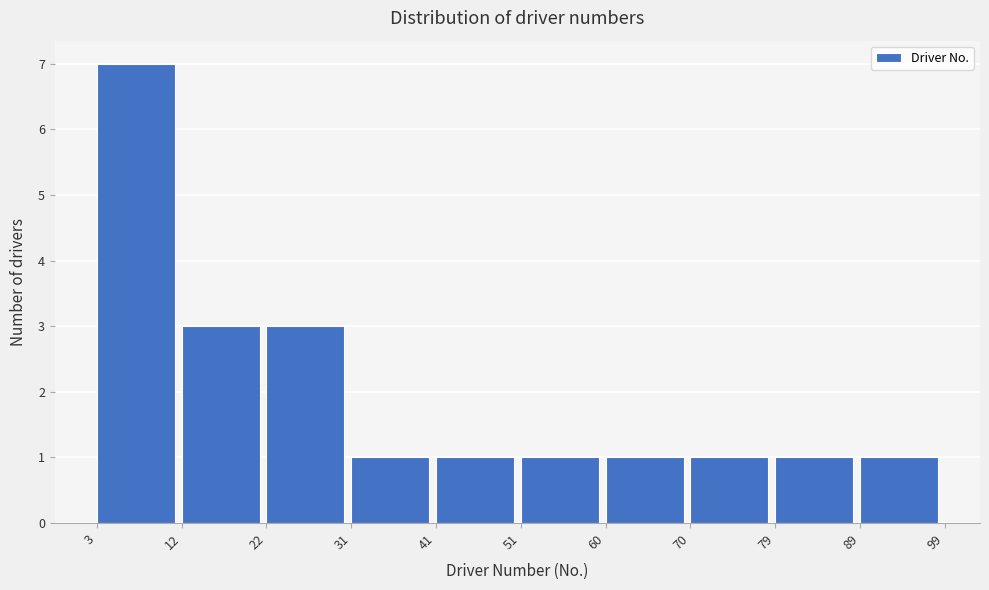

What is the height of the bar covering 60 to 70 on the x-axis? The values are not printed on the chart, so give them approximately, as read against the axis.

1